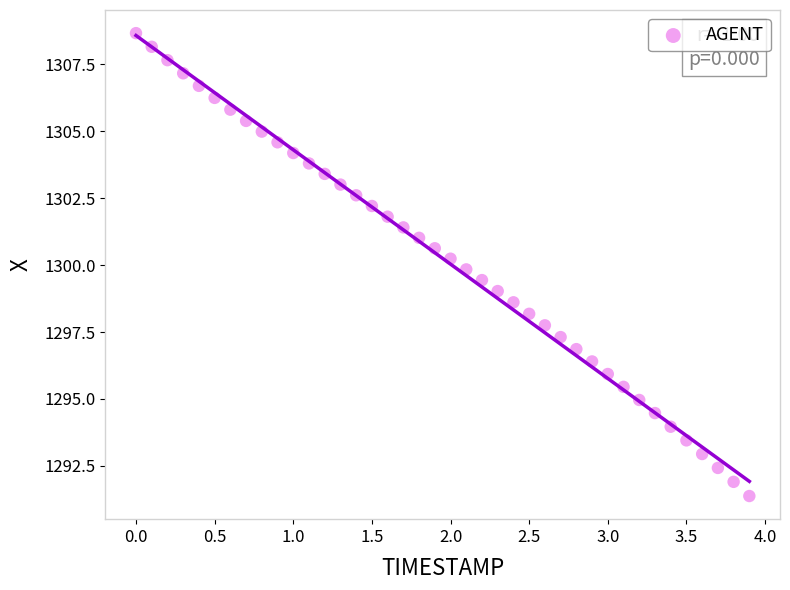

What is the range of Y values (max minus min)?

17.3